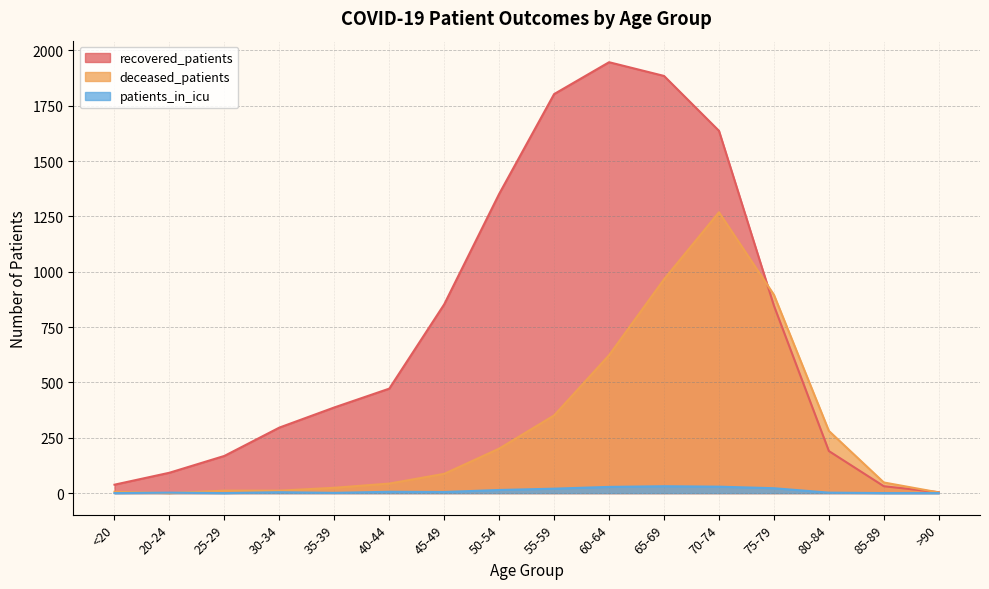

What is the label of the 4th point from the left?

30-34